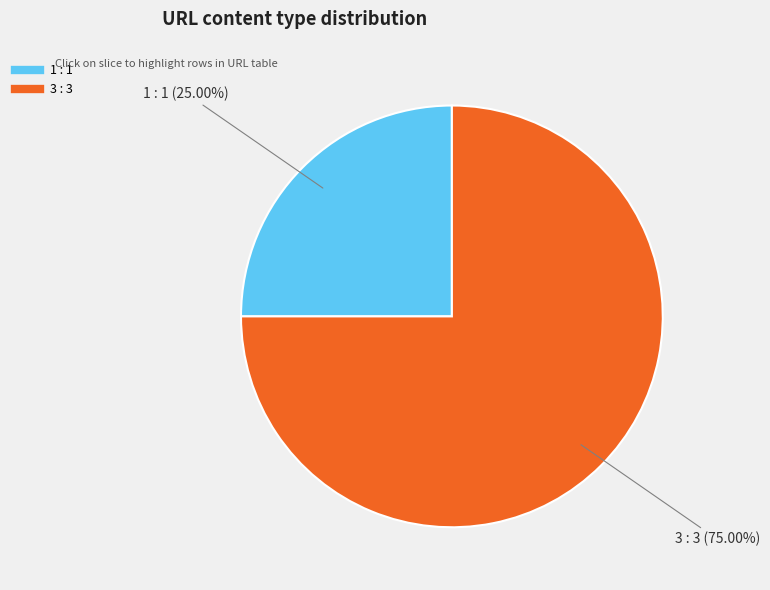

How many segments does this pie chart have?

2